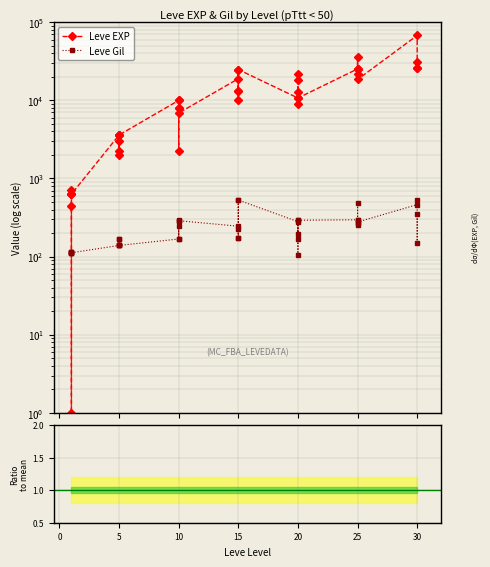

Which label corresponds to the smallest value in the chart?

1